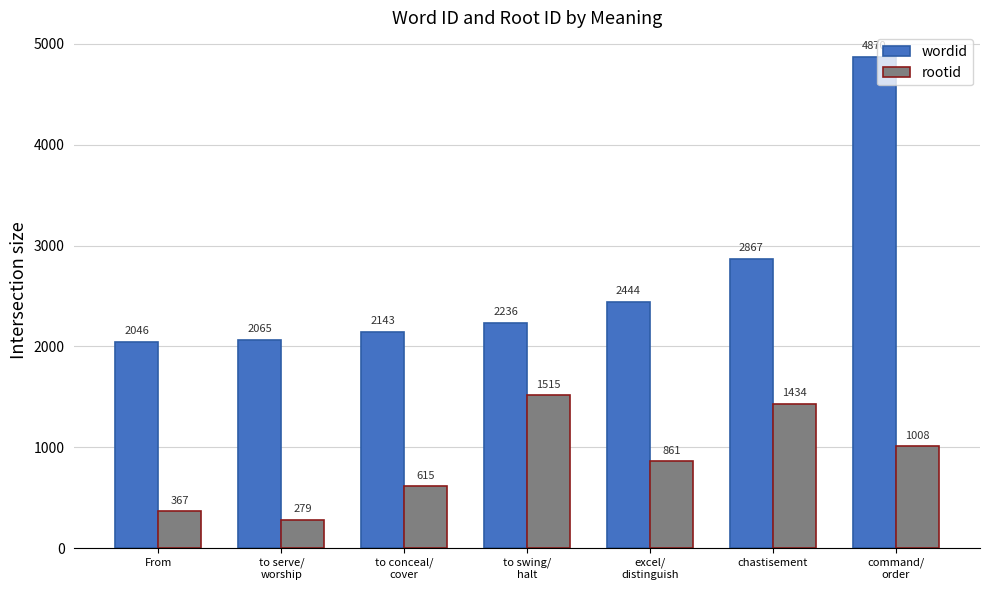

Between From and to swing/
halt, which series saw the biggest shift?

rootid